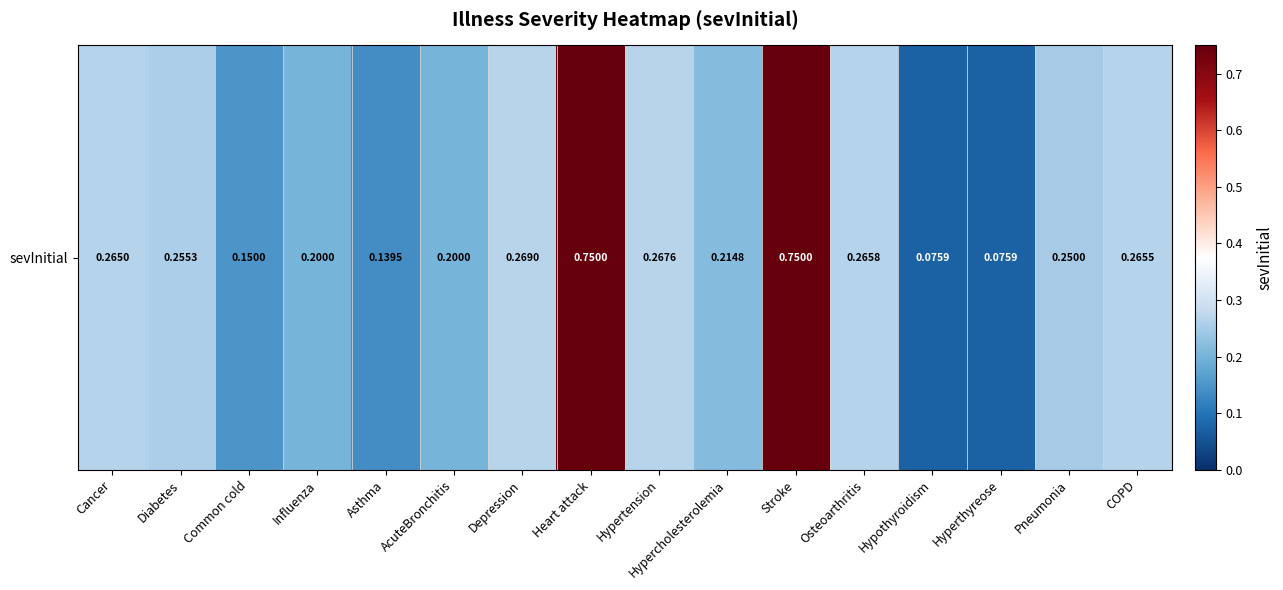

The chart shows a value of 0.1 at Common cold. True or false?

True